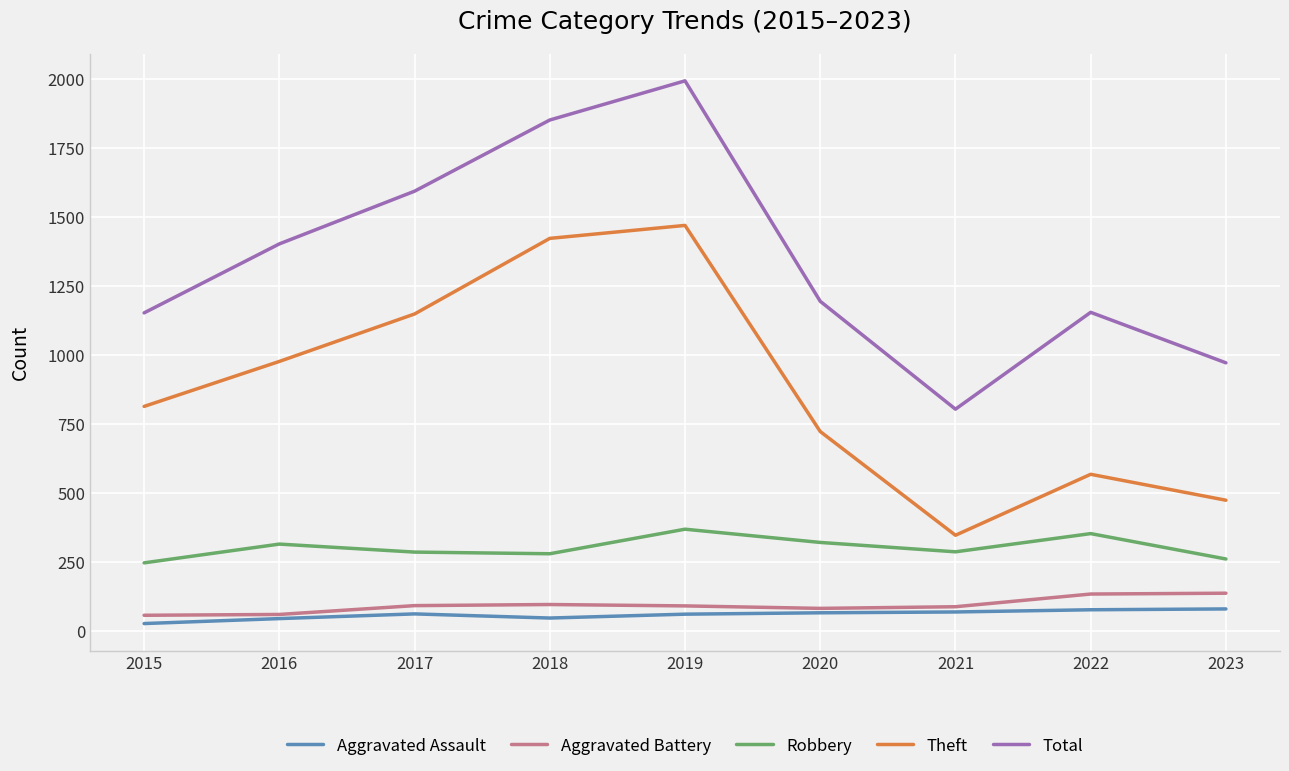

Which series has the widest spread of values?

Total